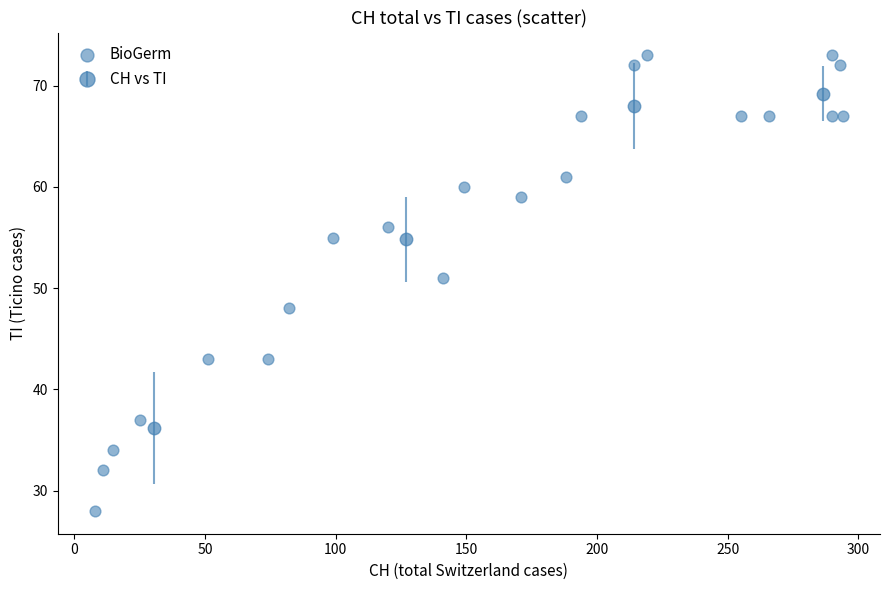

What is the range of X values (max minus min)?

286